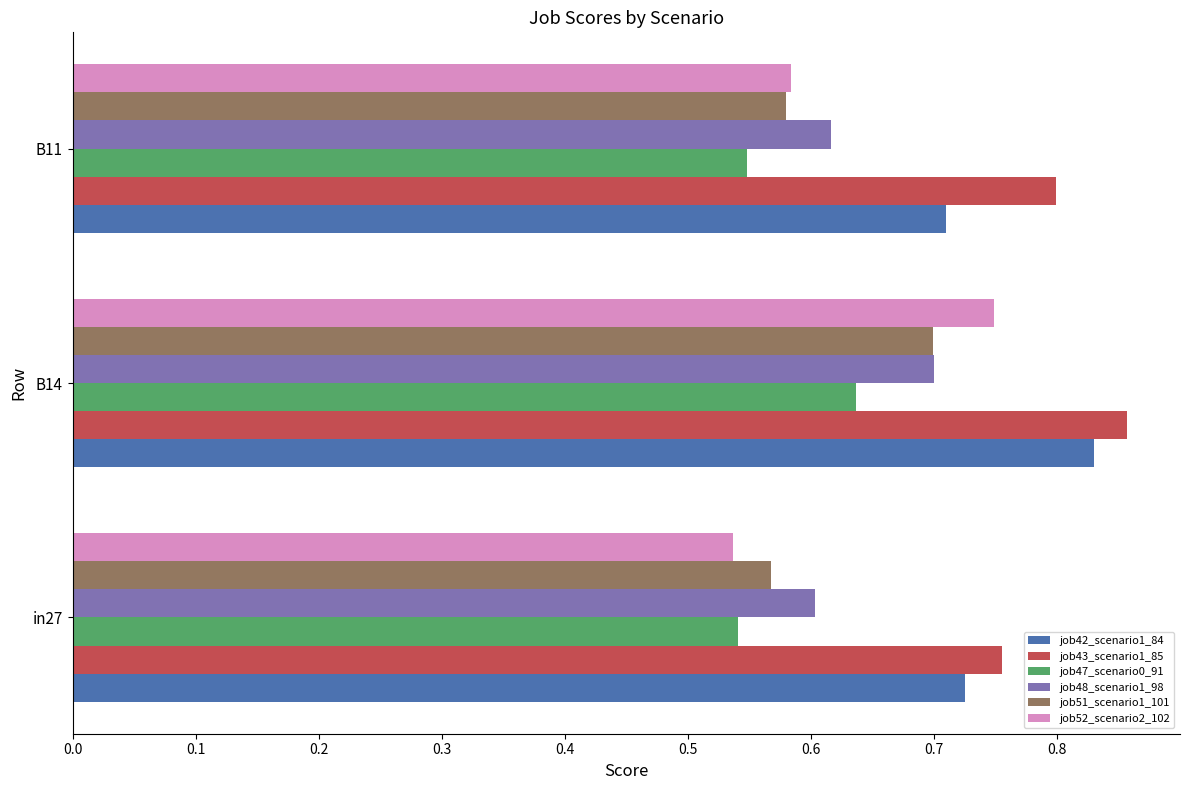

Count the job51_scenario1_101 values in the range 0 to 1.

3